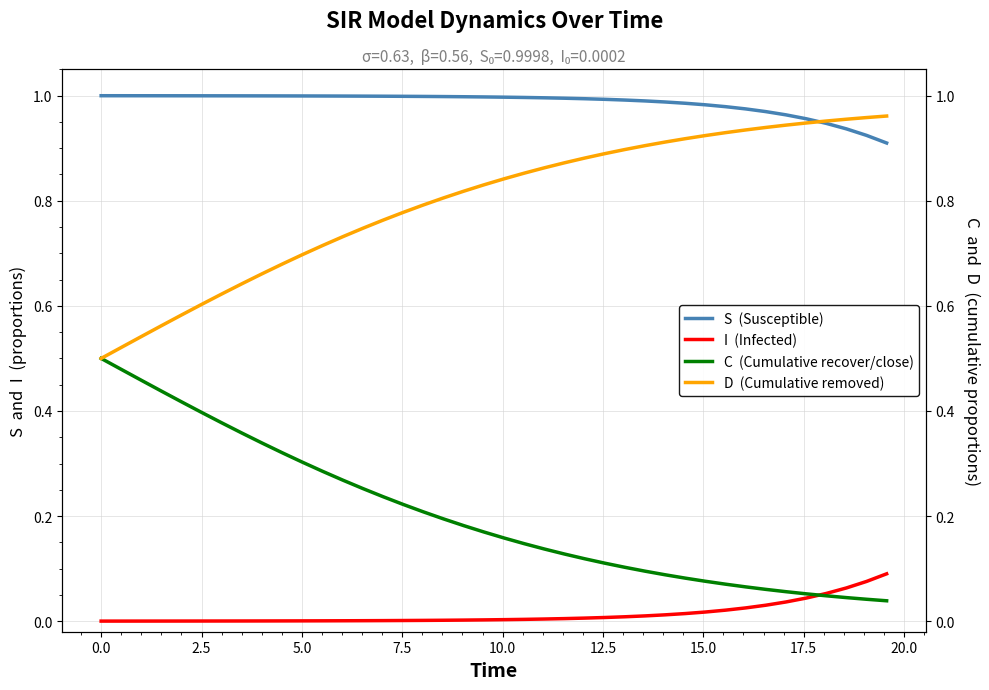

Reading left to right, what are all the values shown in this chart?

S  (Susceptible): 1.0	1.0	1.0	1.0	1.0	1.0	1.0	1.0	1.0	1.0	1.0	1.0	1.0	1.0	1.0	1.0	1.0	1.0	1.0	1.0	1.0	1.0	1.0	1.0	1.0	1.0	1.0	1.0	1.0	1.0	1.0	1.0	1.0	1.0	1.0	1.0	0.9	0.9	0.9	0.9
I  (Infected): 0.0	0.0	0.0	0.0	0.0	0.0	0.0	0.0	0.0	0.0	0.0	0.0	0.0	0.0	0.0	0.0	0.0	0.0	0.0	0.0	0.0	0.0	0.0	0.0	0.0	0.0	0.0	0.0	0.0	0.0	0.0	0.0	0.0	0.0	0.0	0.0	0.1	0.1	0.1	0.1
C  (Cumulative recover/close): 0.5	0.5	0.5	0.4	0.4	0.4	0.4	0.4	0.3	0.3	0.3	0.3	0.3	0.3	0.2	0.2	0.2	0.2	0.2	0.2	0.2	0.1	0.1	0.1	0.1	0.1	0.1	0.1	0.1	0.1	0.1	0.1	0.1	0.1	0.1	0.1	0.0	0.0	0.0	0.0
D  (Cumulative removed): 0.5	0.5	0.5	0.6	0.6	0.6	0.6	0.6	0.7	0.7	0.7	0.7	0.7	0.7	0.8	0.8	0.8	0.8	0.8	0.8	0.8	0.9	0.9	0.9	0.9	0.9	0.9	0.9	0.9	0.9	0.9	0.9	0.9	0.9	0.9	0.9	1.0	1.0	1.0	1.0